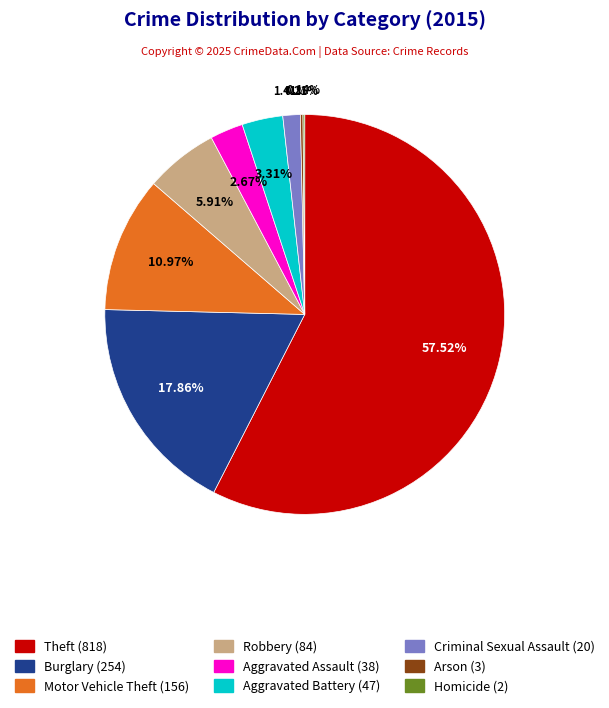

Between Aggravated Battery and Robbery, which is larger?

Robbery